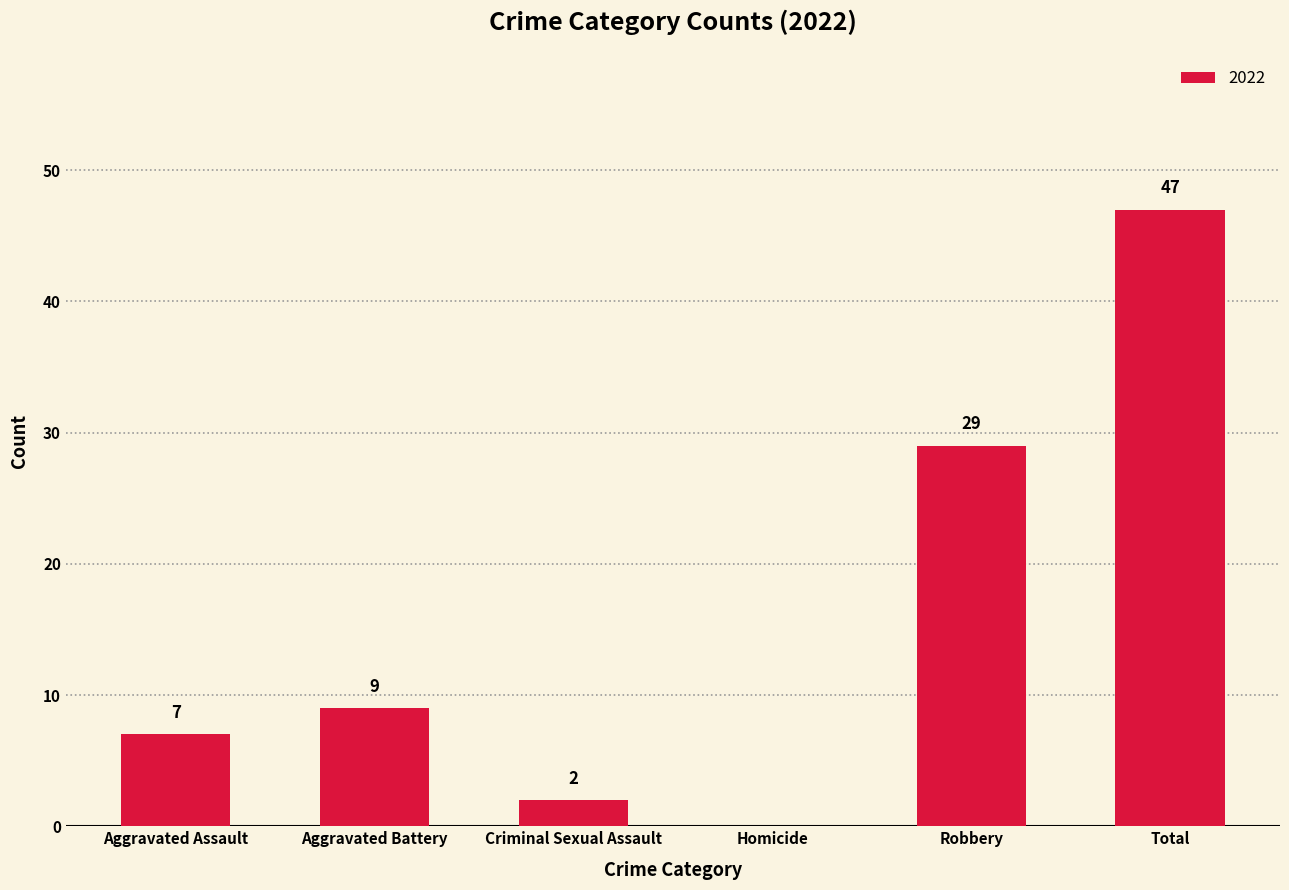

What is the sum of all values?

94